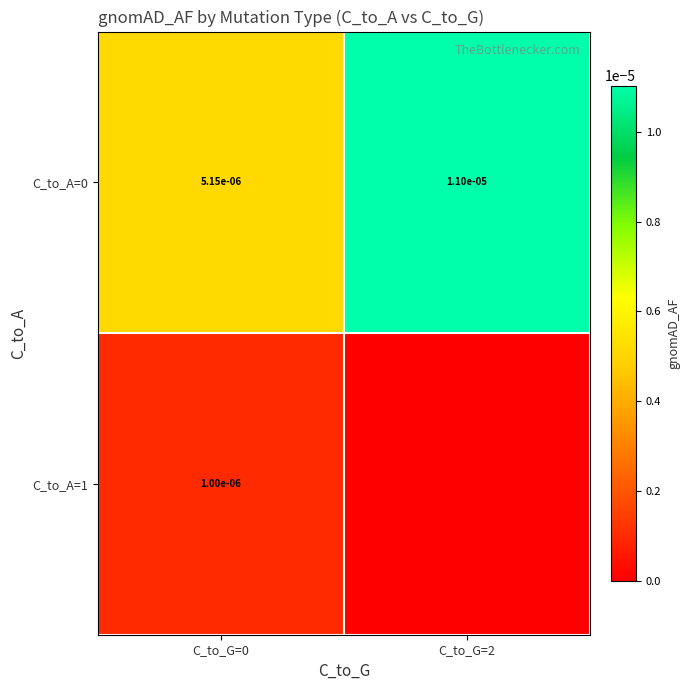

The value of C_to_A=0 at C_to_G=0 is 0.0. True or false?

True